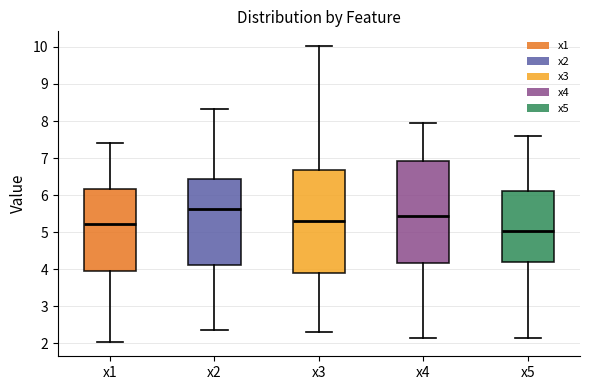

Reading left to right, transcribe this box plot: for each box, give where its median line is, the range the box spans, and where its two whiskers end, as read against the y-axis. The values are not printed on the chart, so give them approximately, as read against the axis.

x1: median 5.2, box 3.9 to 6.2, whiskers 2.0 to 7.4
x2: median 5.6, box 4.1 to 6.4, whiskers 2.3 to 8.3
x3: median 5.3, box 3.9 to 6.7, whiskers 2.3 to 10.0
x4: median 5.4, box 4.2 to 6.9, whiskers 2.1 to 7.9
x5: median 5.0, box 4.2 to 6.1, whiskers 2.1 to 7.6